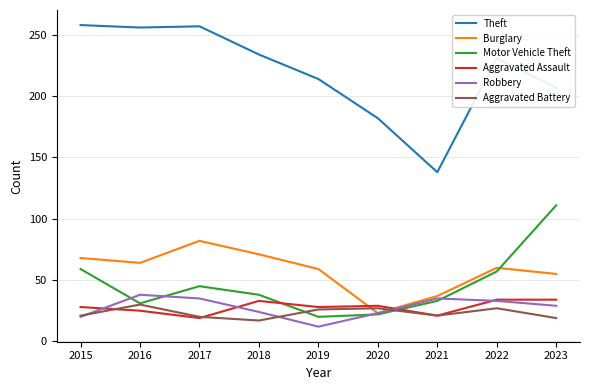

What is the minimum value shown in the chart?

12